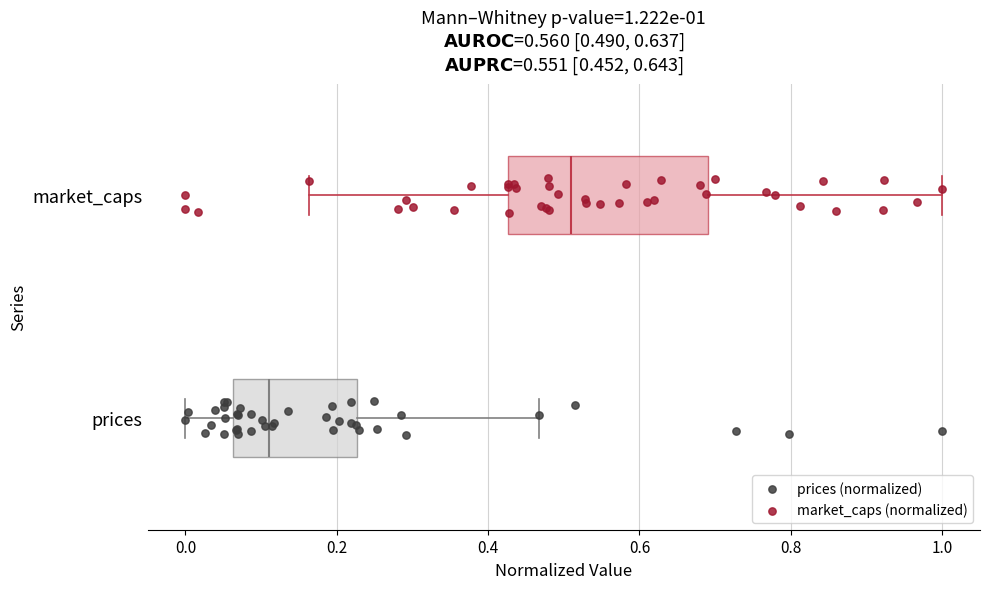

Comparing the boxes themselves (not the whiskers), which one is the widest?

market_caps